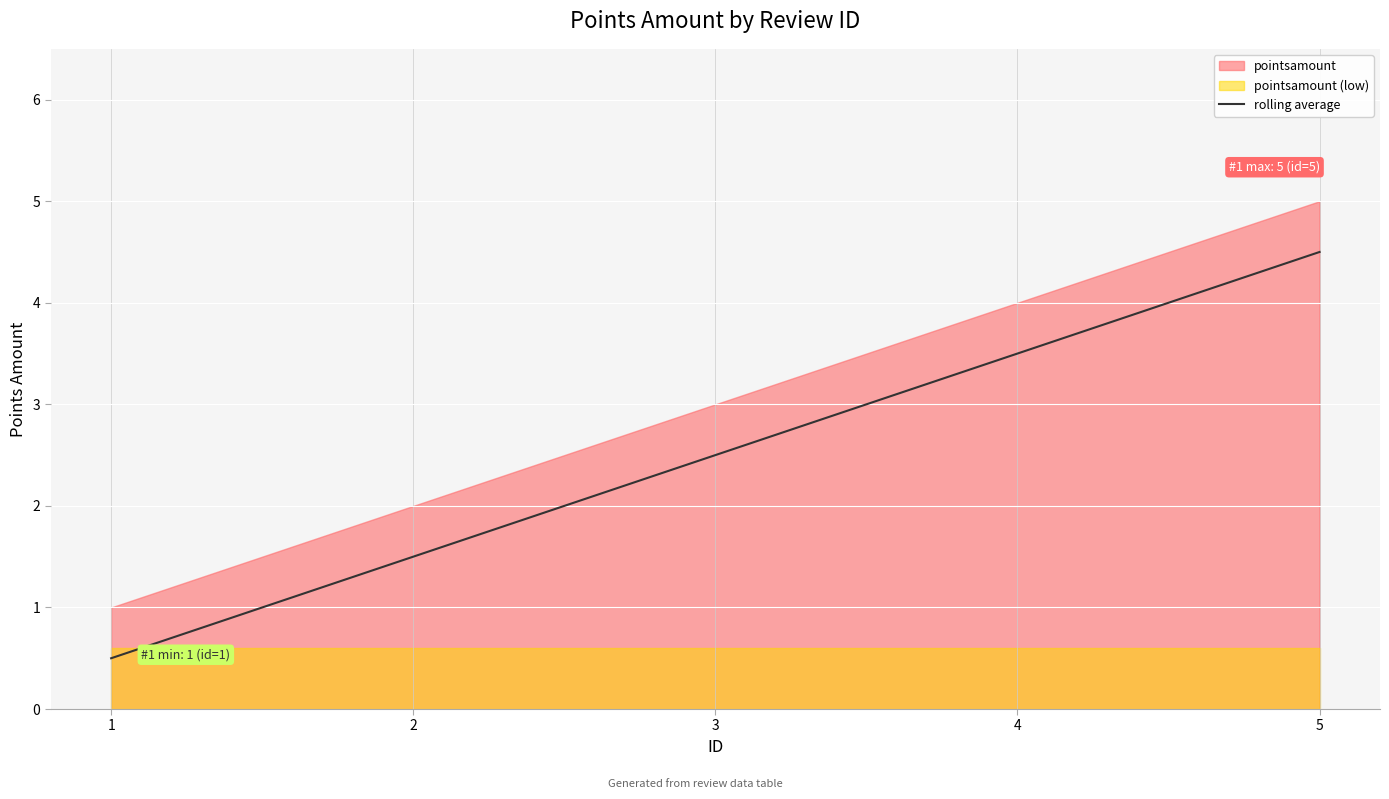

What is the change in value from 1 to 2?

+1.0